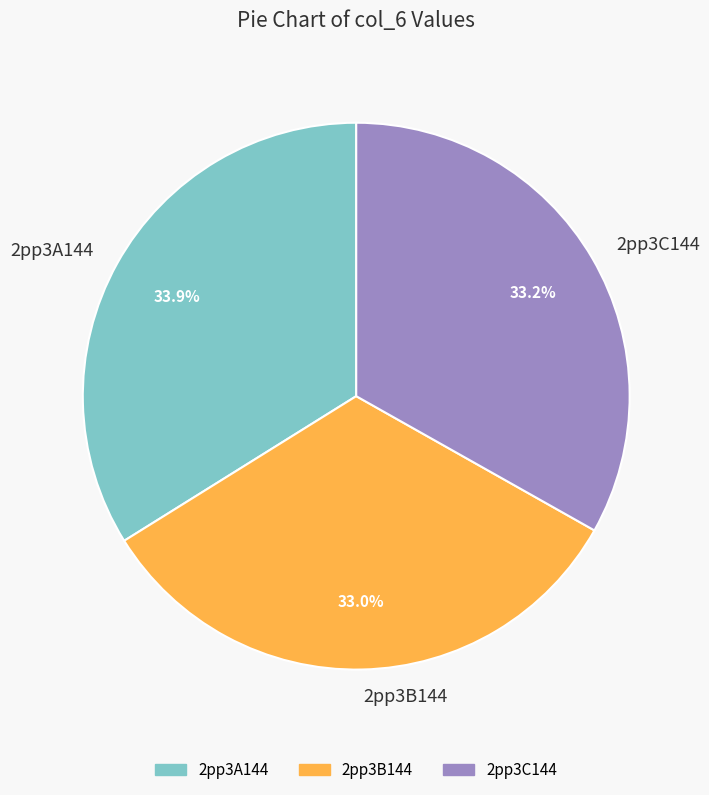

Does 2pp3B144 account for over 50% of the chart?

No